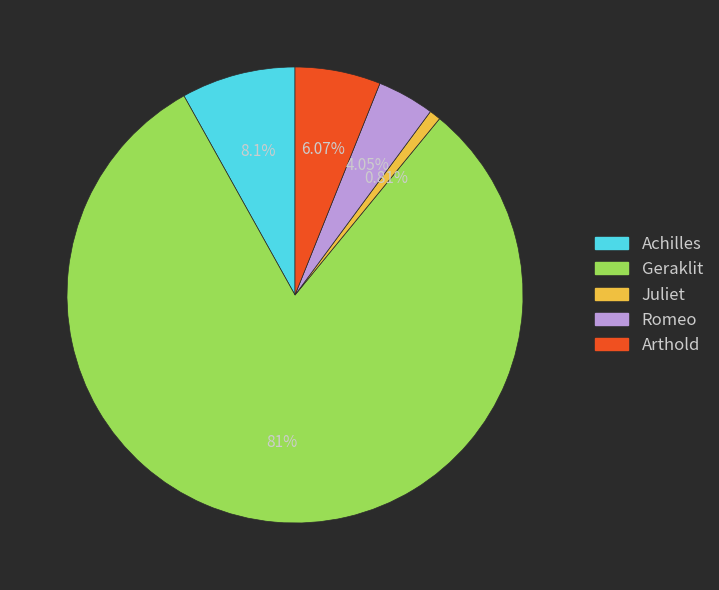

What percentage do Arthold and Juliet together represent?

6.9%